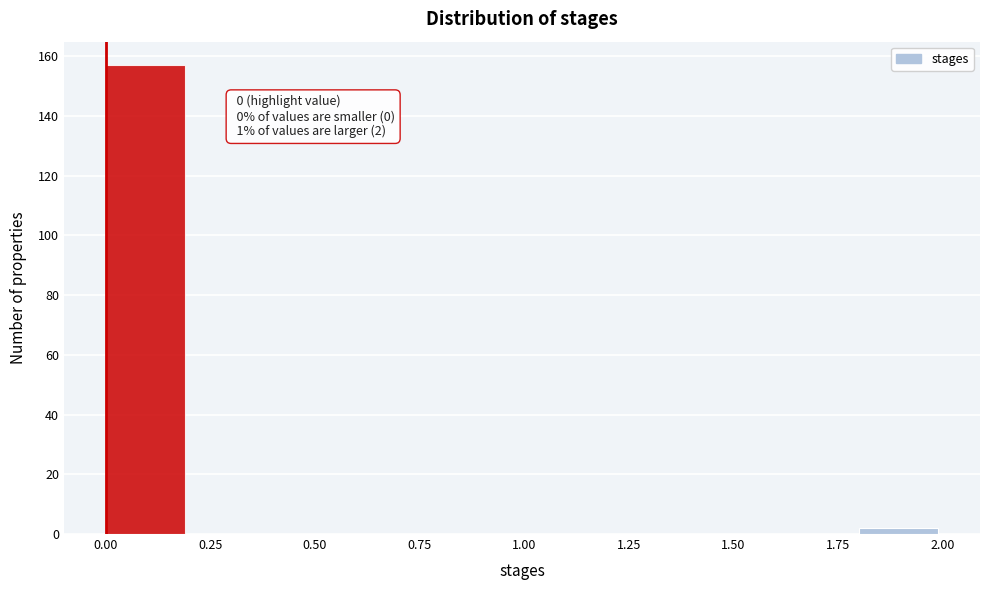

Over which range of the x-axis is the bar tallest?

0.0 to 0.2